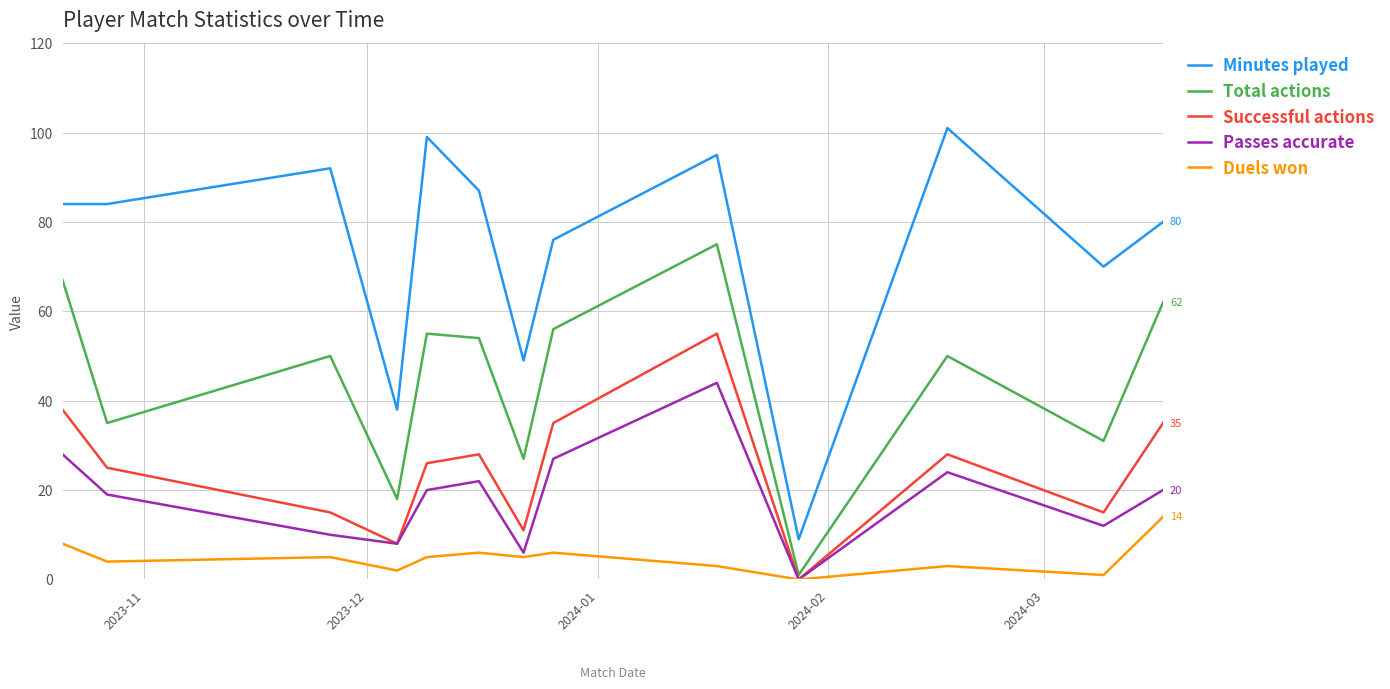

How many series are shown in this chart?

5